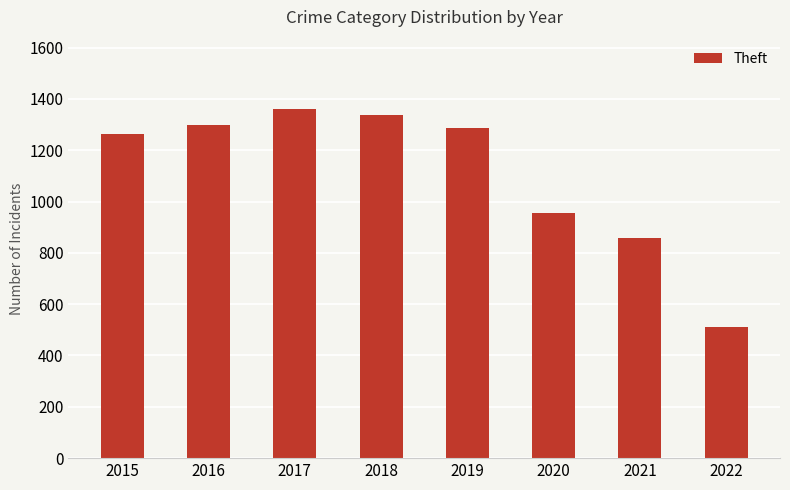

Reading right to left, list all the values displayed in this chart.

2022=513	2021=856	2020=954	2019=1288	2018=1337	2017=1359	2016=1297	2015=1263